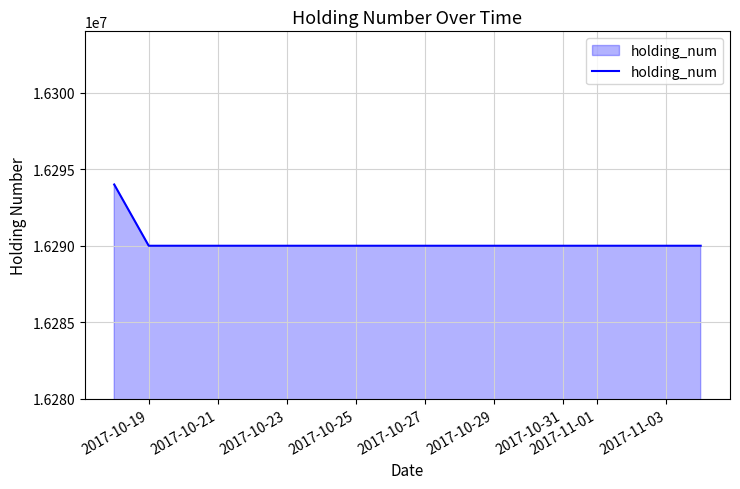

What is the difference between the maximum and minimum values?

4000